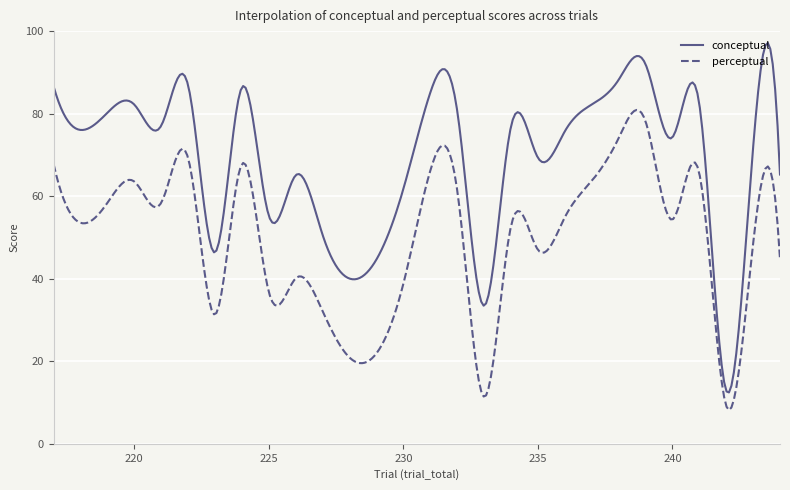

Rank the series by their average value, from highest to lowest.

conceptual, perceptual